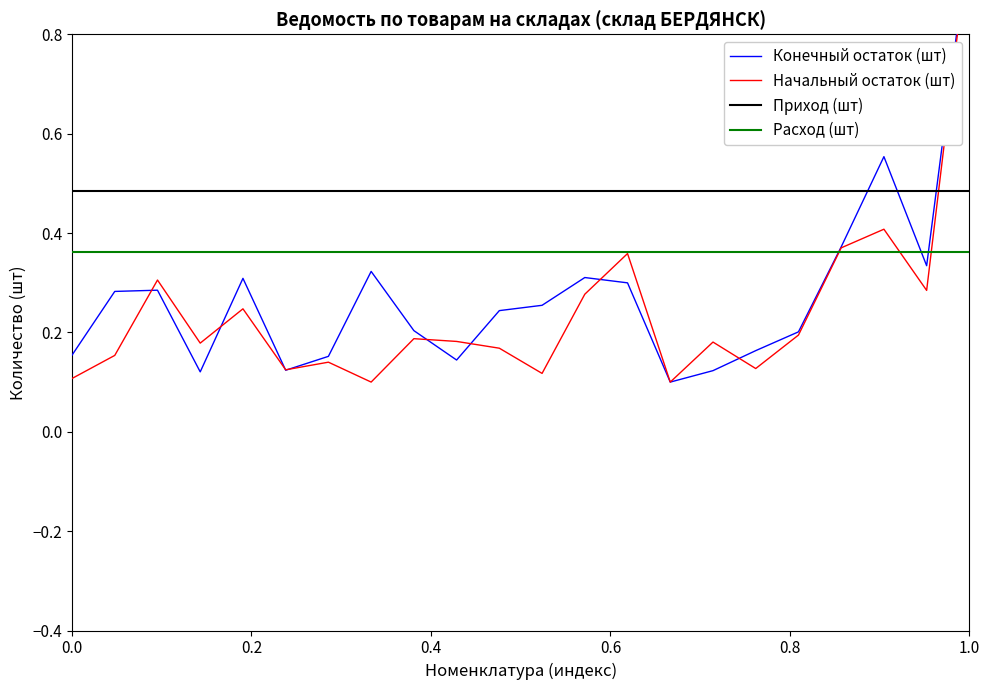

In Конечный остаток (шт), how many points are lower than both neighbors (excluding endpoints)?

5